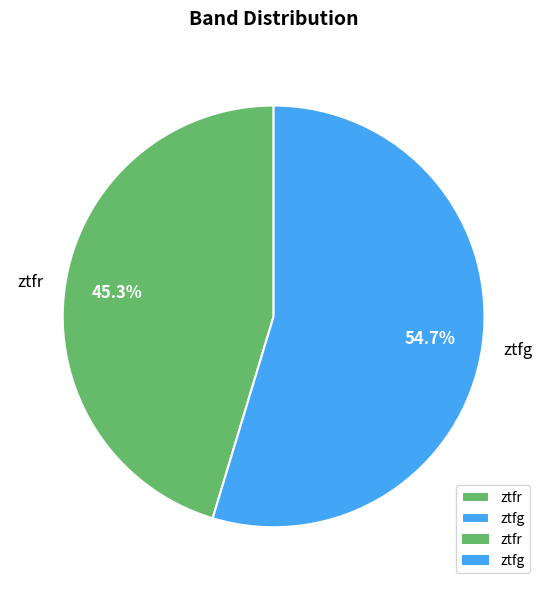

What is the smallest slice in the pie chart?

ztfr